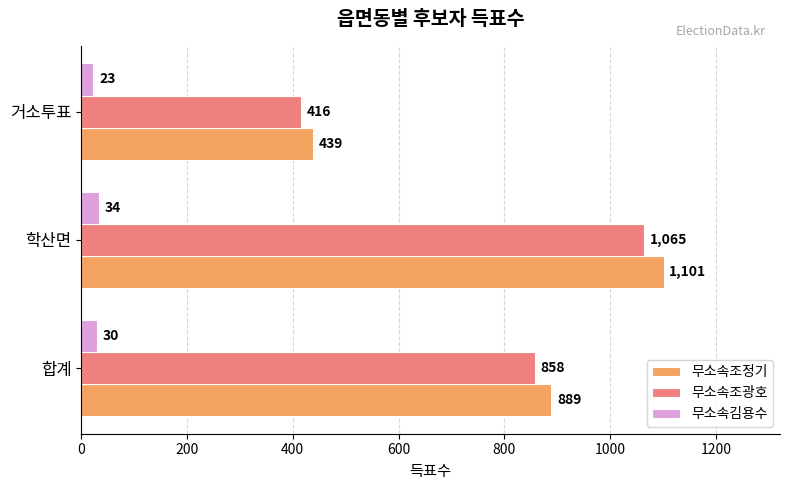

At how many categories does at least one series exceed 892?

1